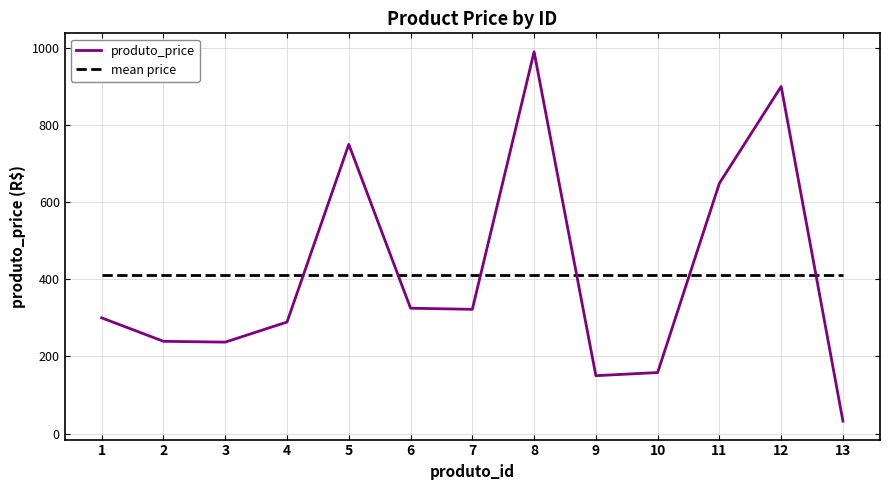

Is this an area chart (filled region under the line)?

No